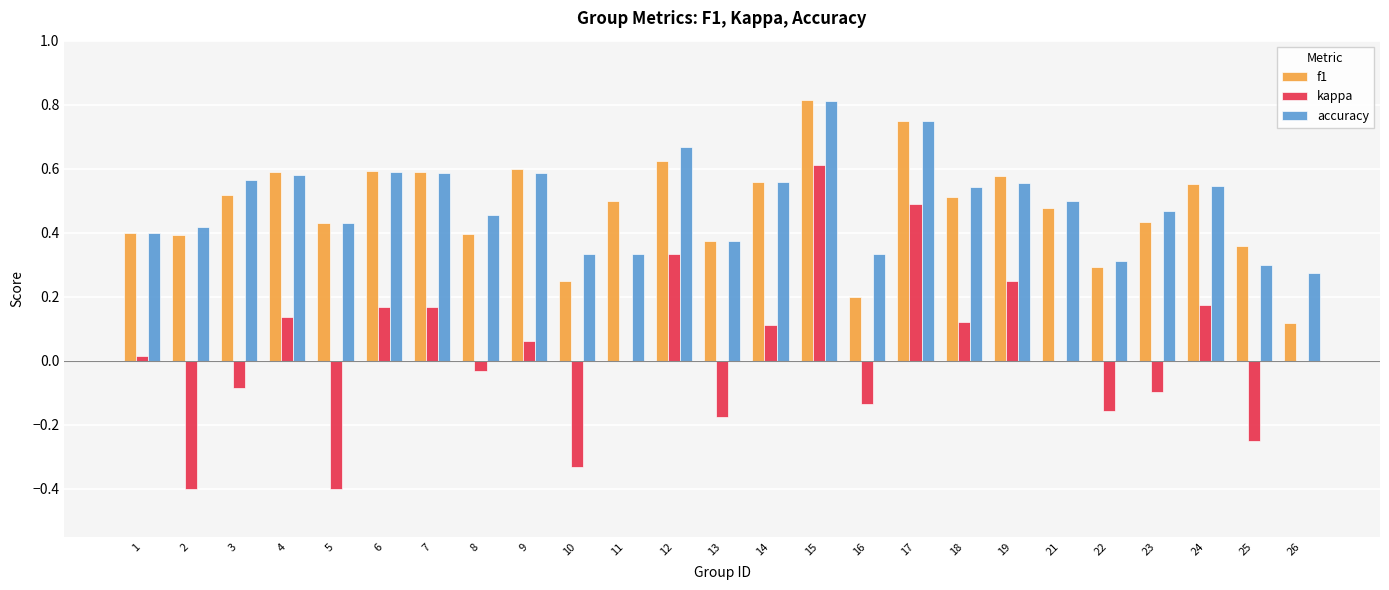

Is the value of f1 at 4 greater than the value of accuracy at 8?

Yes